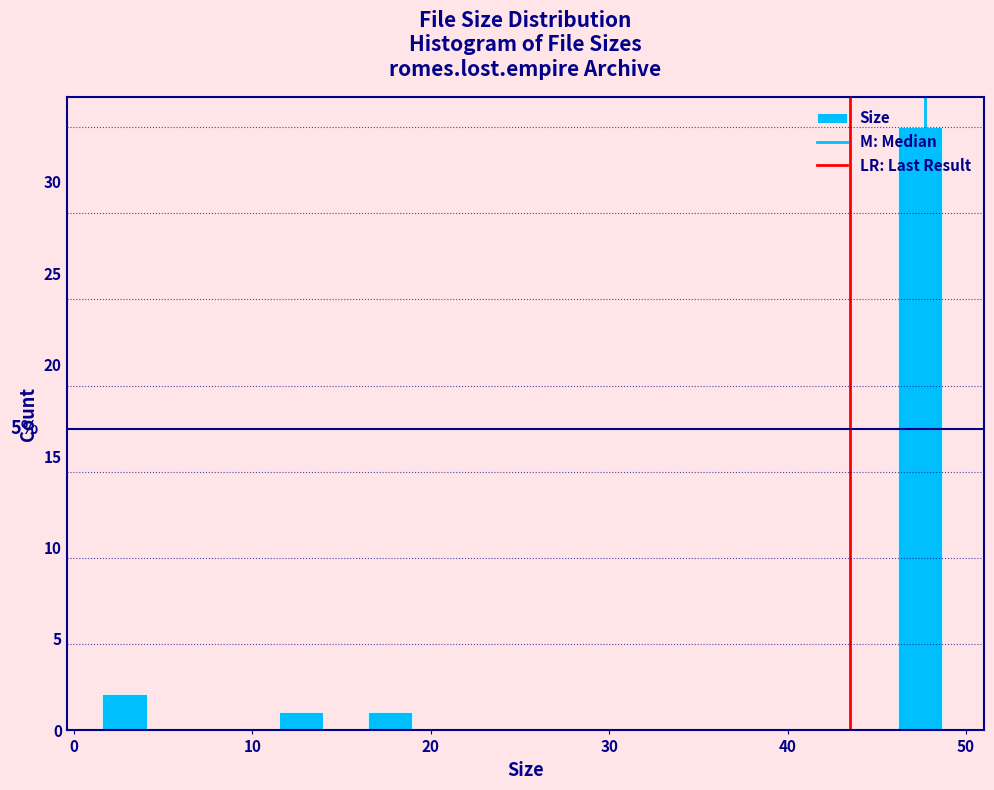

Around what value on the x-axis is the tallest bar? Give the approximate position of its centre, as read against the axis.

47